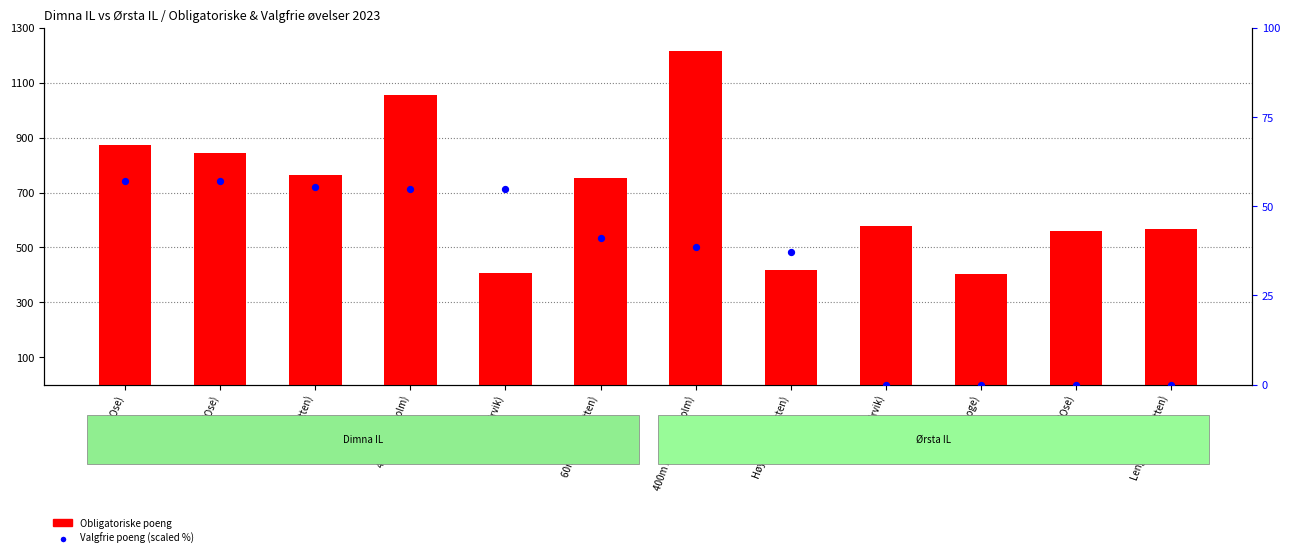

Is the value of Valgfrie poeng (scaled %) at 100m (Ose) greater than the value of Obligatoriske poeng at 100m (Ose)?

No